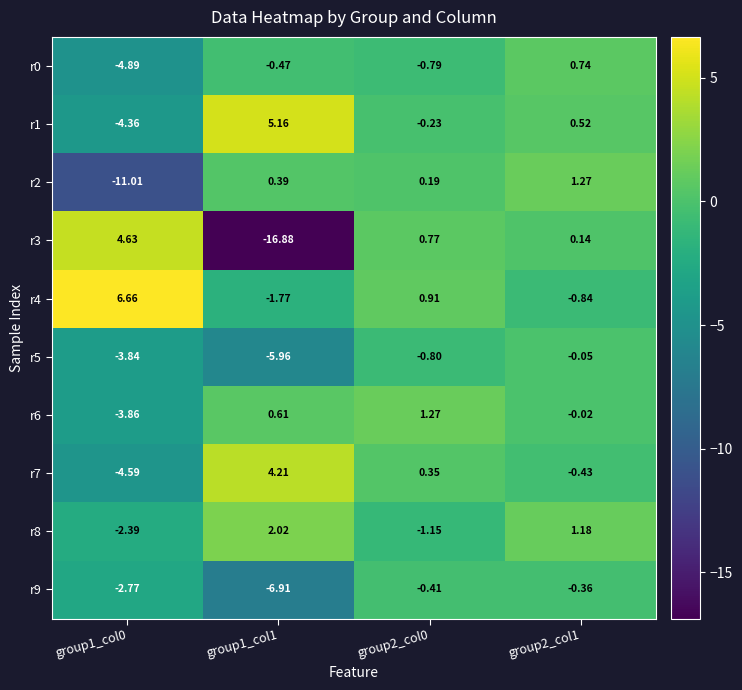

Is the value of r9 at group2_col1 greater than the value of r6 at group1_col1?

No